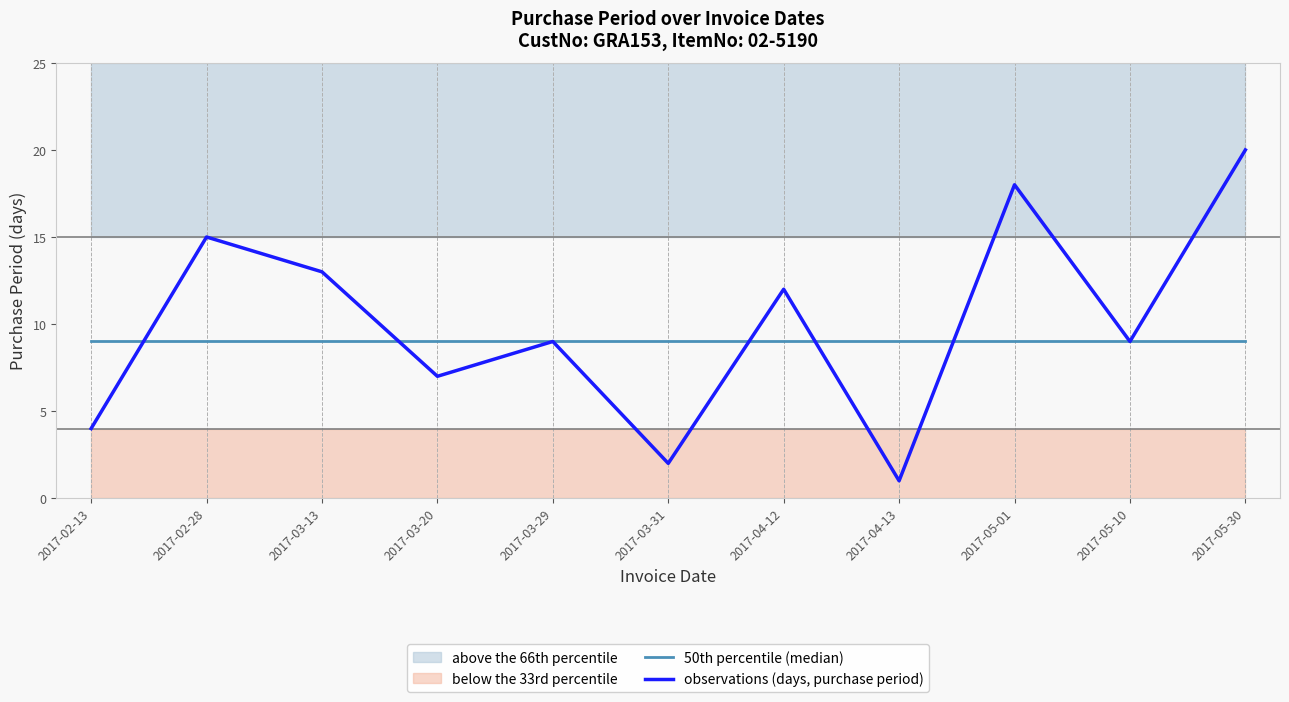

How many lines are shown in the chart?

2